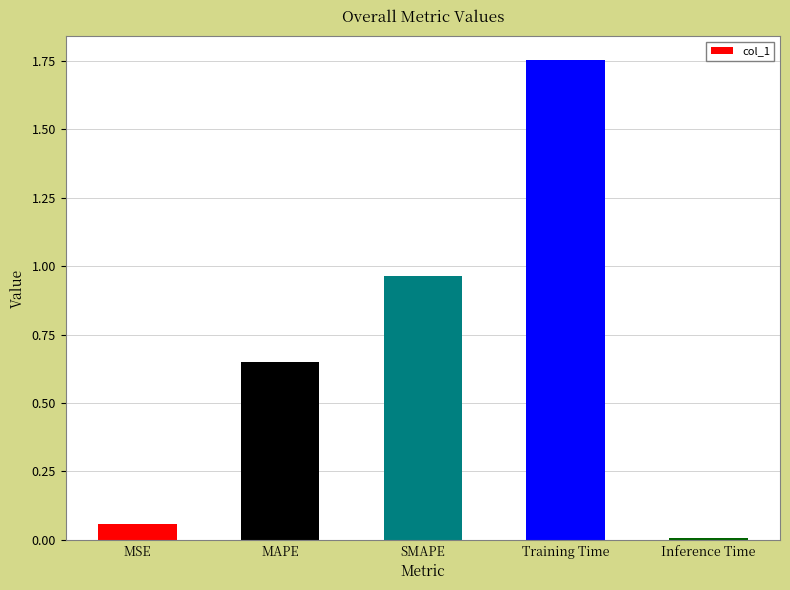

Are the bars horizontal?

No